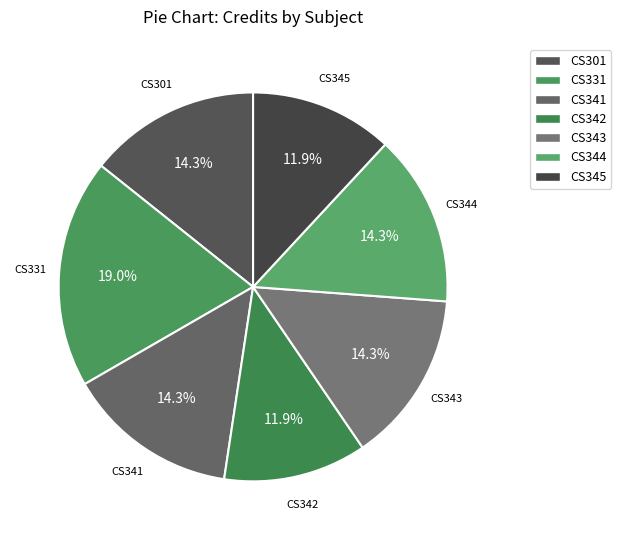

How many slices are in this pie chart?

7